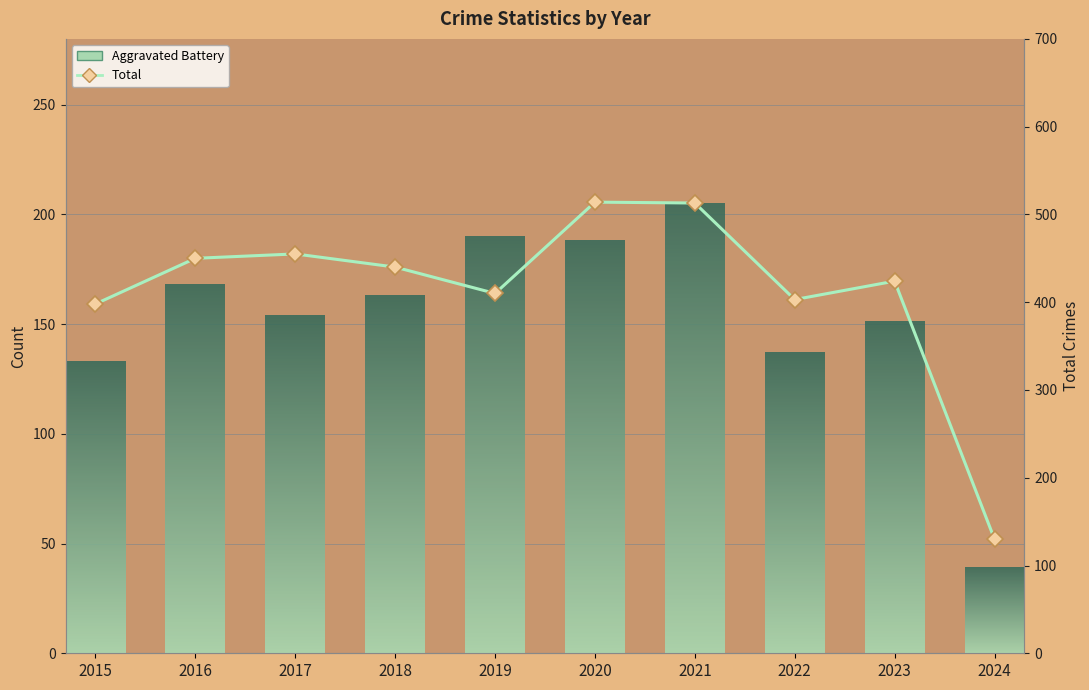

Which label corresponds to the smallest value in the chart?

2024